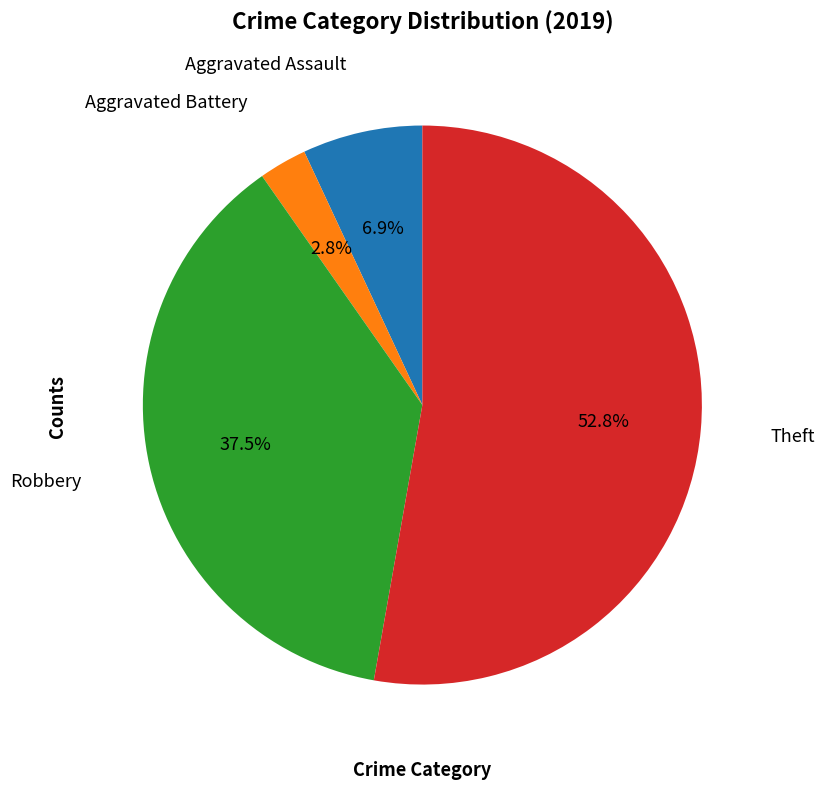

What is the smallest slice in the pie chart?

Aggravated Battery